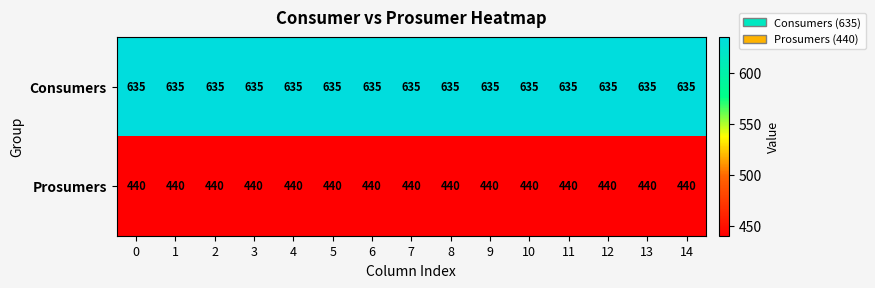

Rank the series at 13 from highest to lowest value.

Consumers, Prosumers